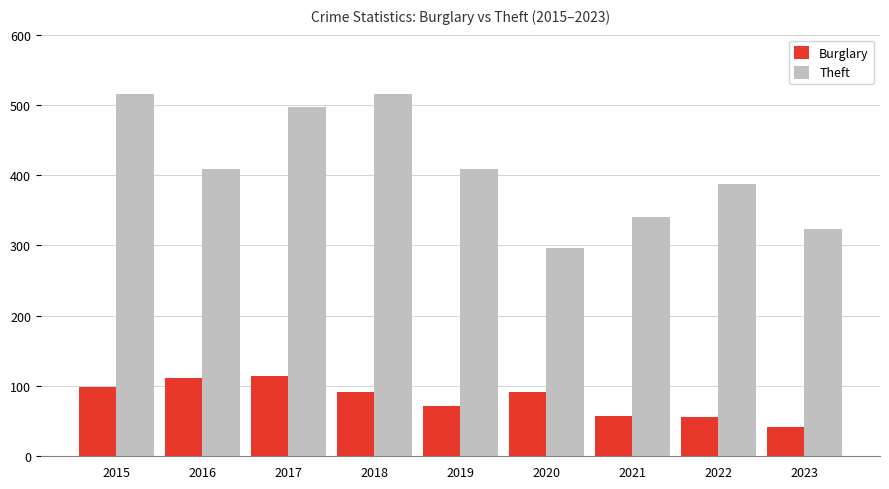

Is it true that Burglary equals 114 at 2017?

True